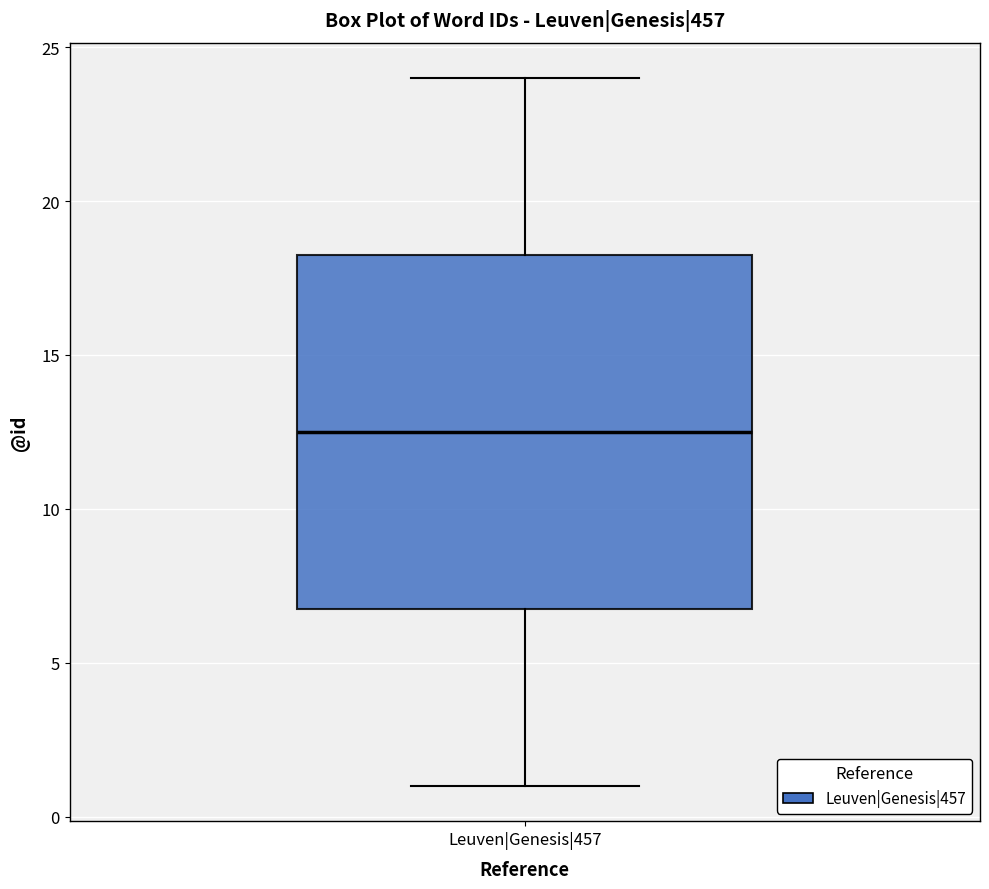

Read this box plot against the y-axis: the position of the median line, the range covered by the box, and the ends of both whiskers. The values are not printed on the chart, so give them approximately, as read against the axis.

median 12.5, box 7.0 to 18.5, whiskers 1.0 to 24.0